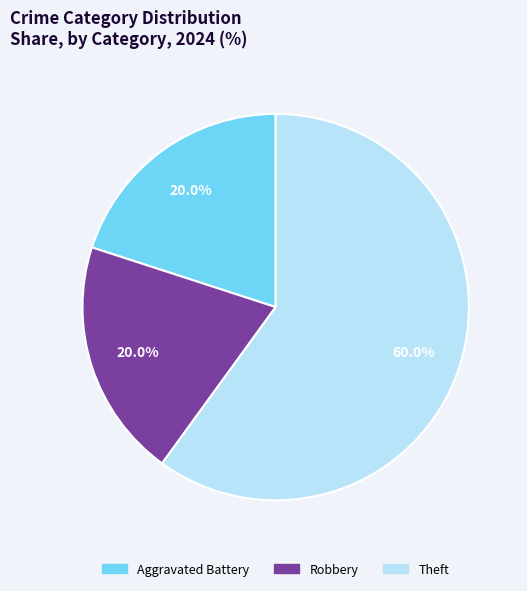

What is the ratio of the value at Robbery to the value at Theft?

0.3